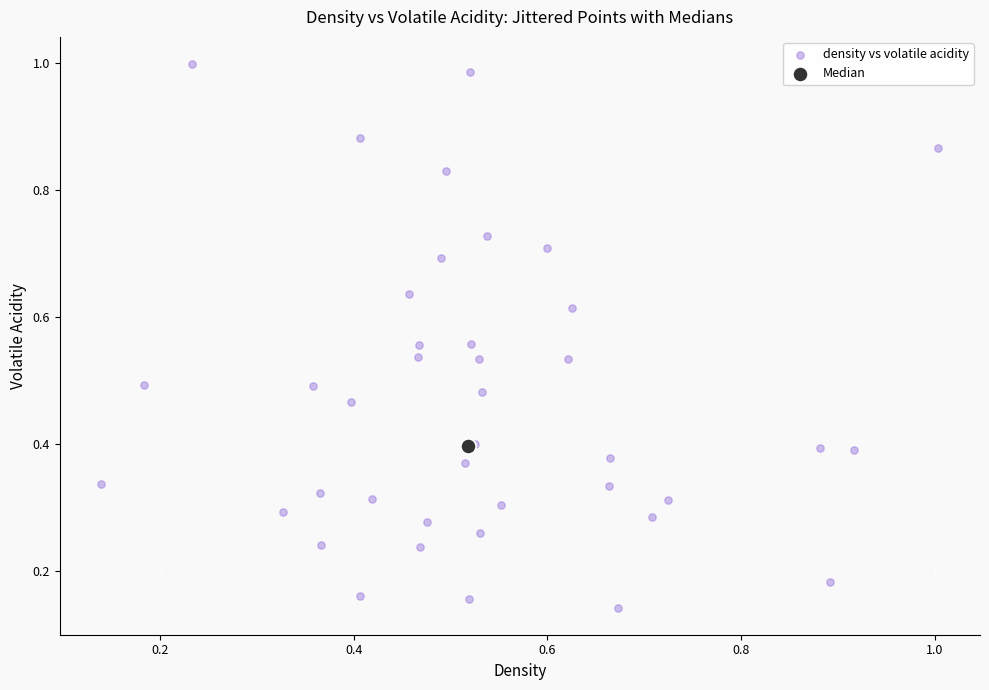

What are all the series names shown in the legend?

density vs volatile acidity, Median